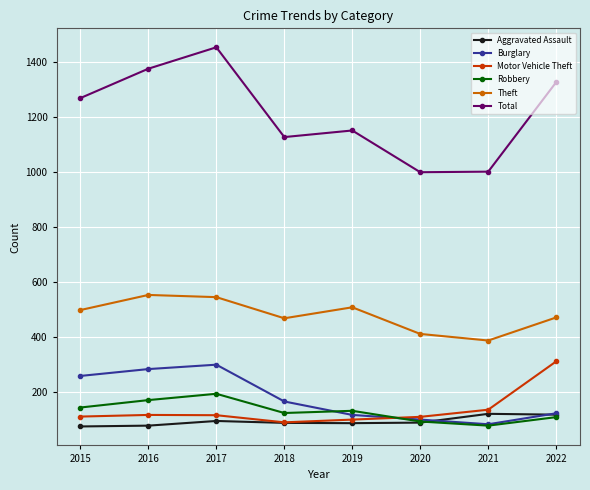

What is the sum of all Motor Vehicle Theft values?

1076